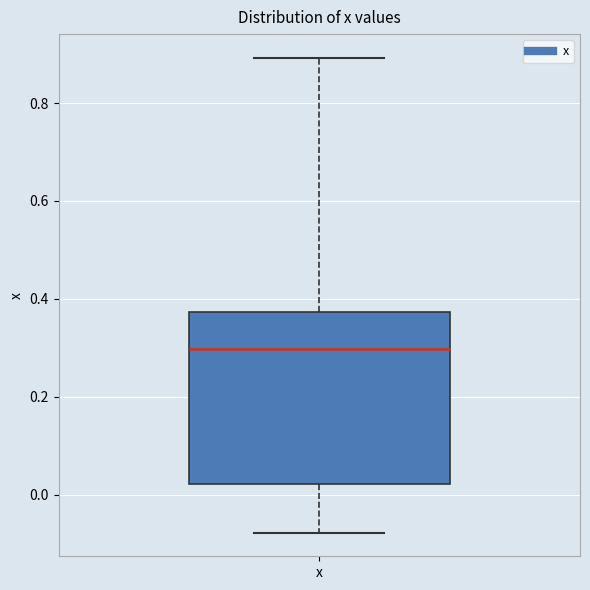

Transcribe this box plot: give where the median line is, the range the box spans, and where the two whiskers end, as read against the y-axis. The values are not printed on the chart, so give them approximately, as read against the axis.

median 0.30, box 0.02 to 0.38, whiskers -0.08 to 0.90